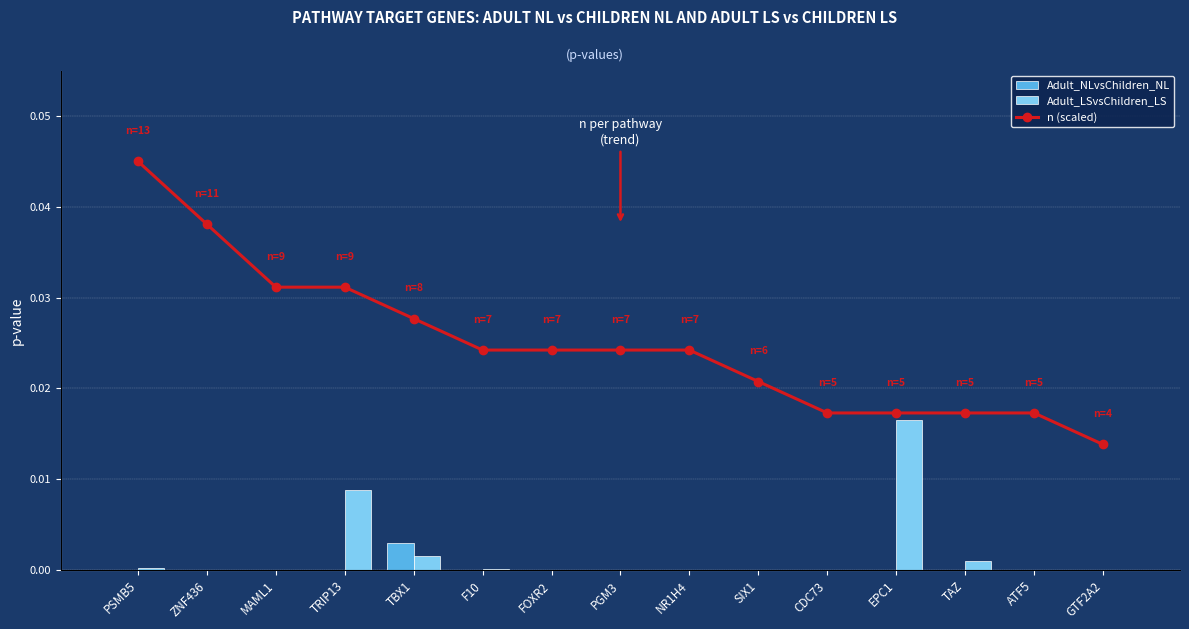

Between CDC73 and PGM3, which is larger?

CDC73